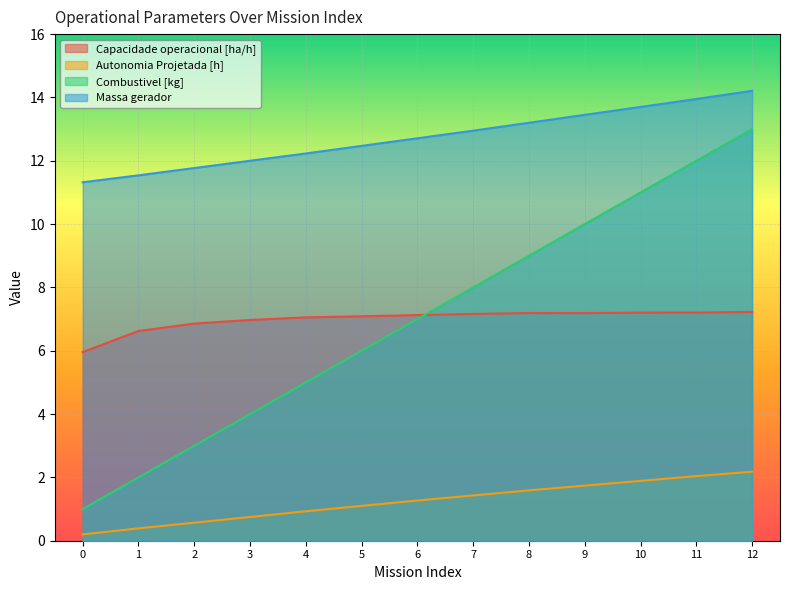

What is the difference between the highest and lowest values at 8?

11.6